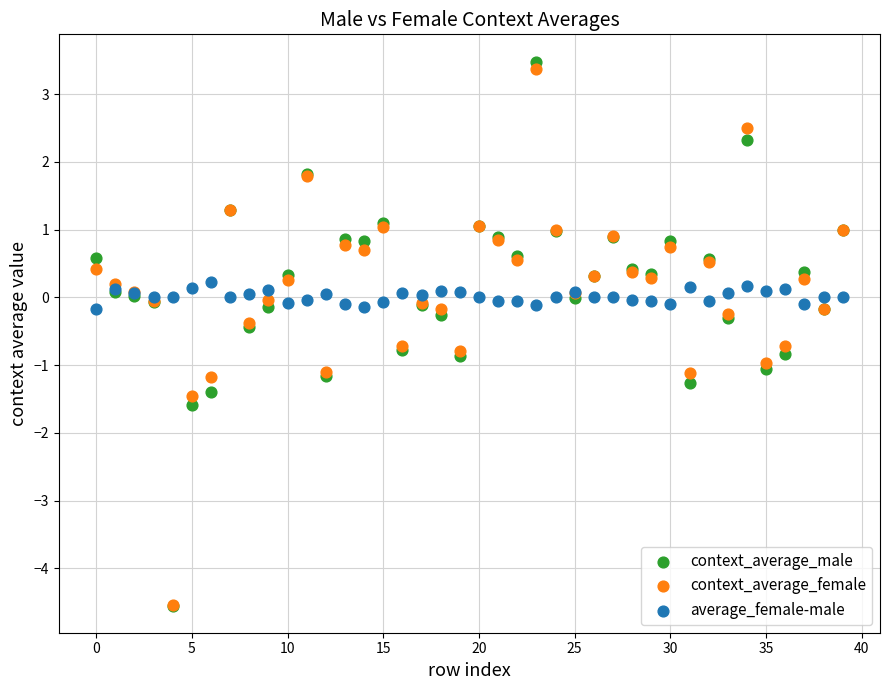

Which series has the widest spread of Y values?

context_average_male